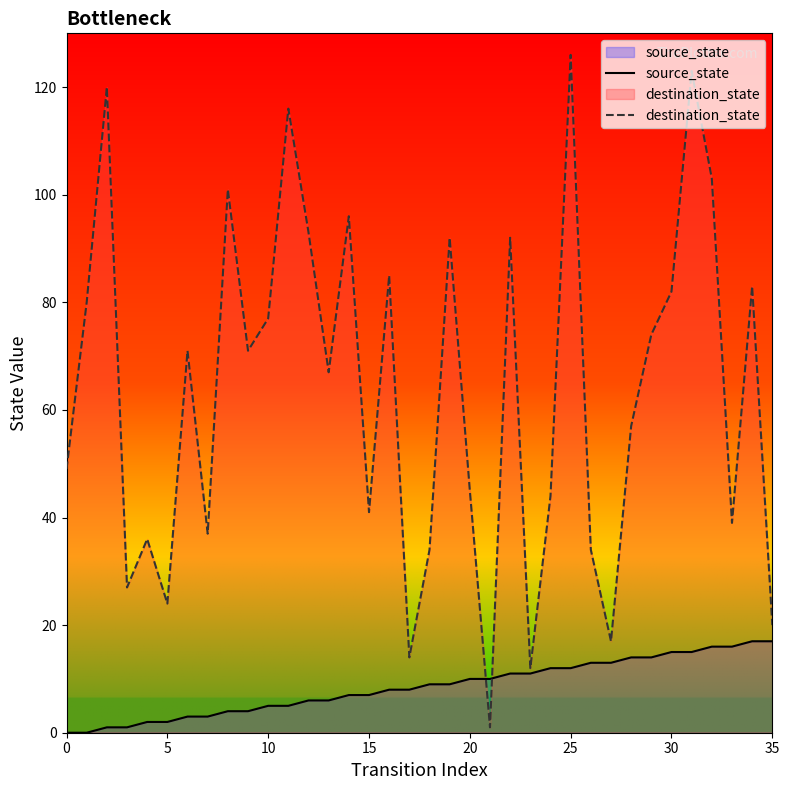

What is the total value across all series at 24?

56